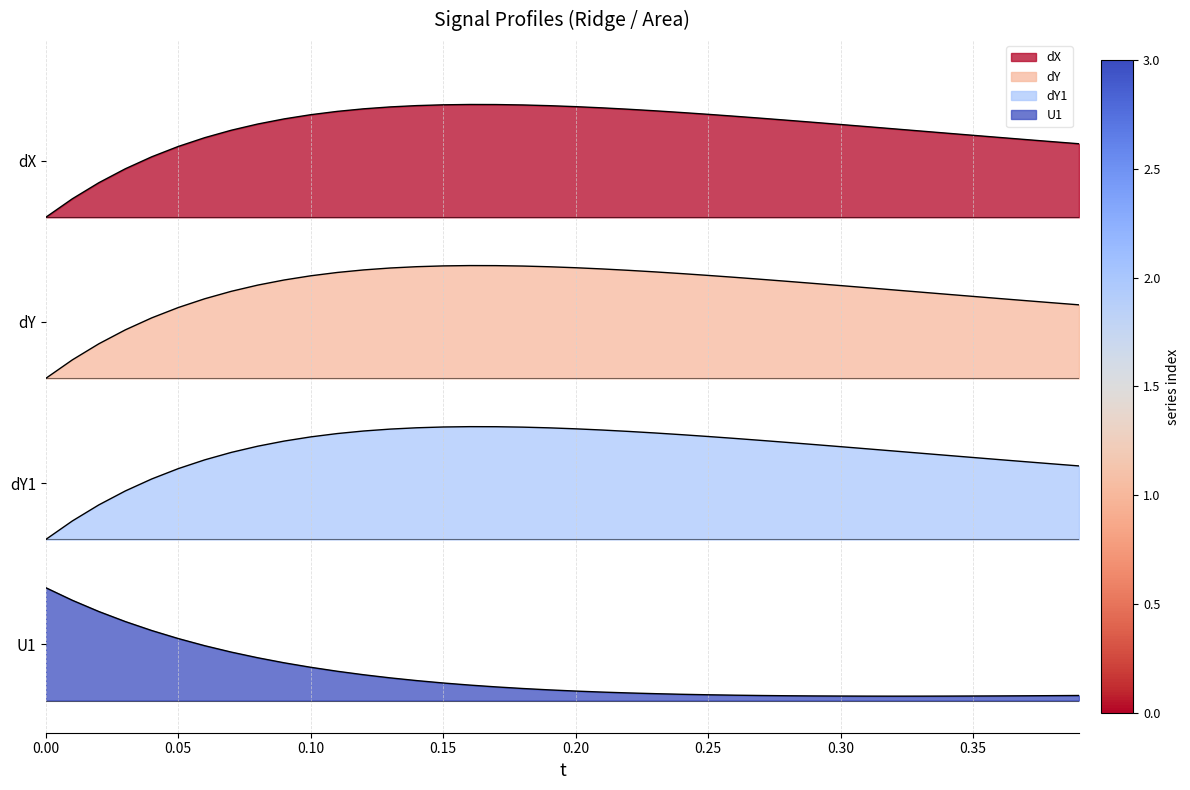

Does the chart display data point markers on the line(s)?

No